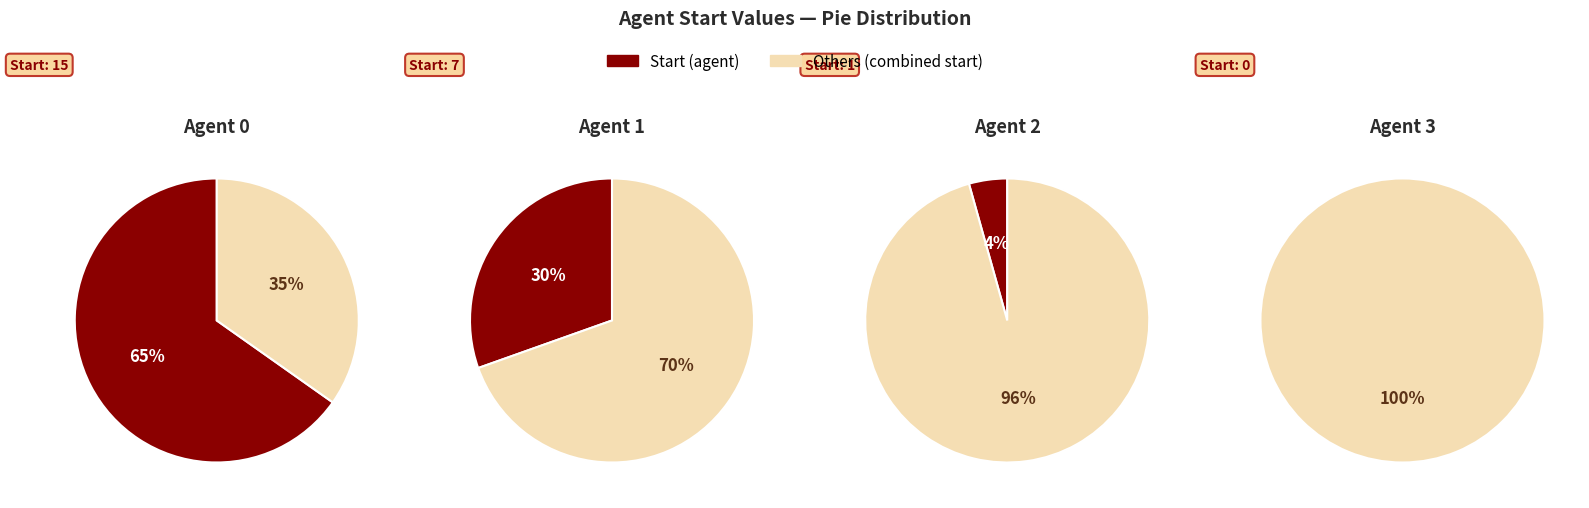

How many slices are in this pie chart?

4